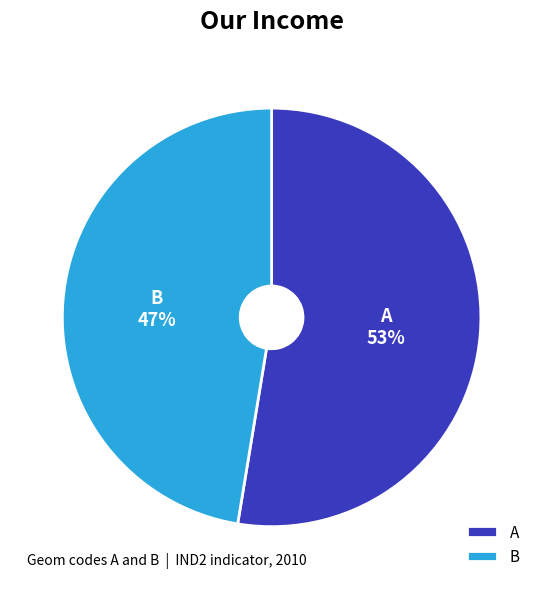

The B slice represents 53% of the pie. True or false?

False